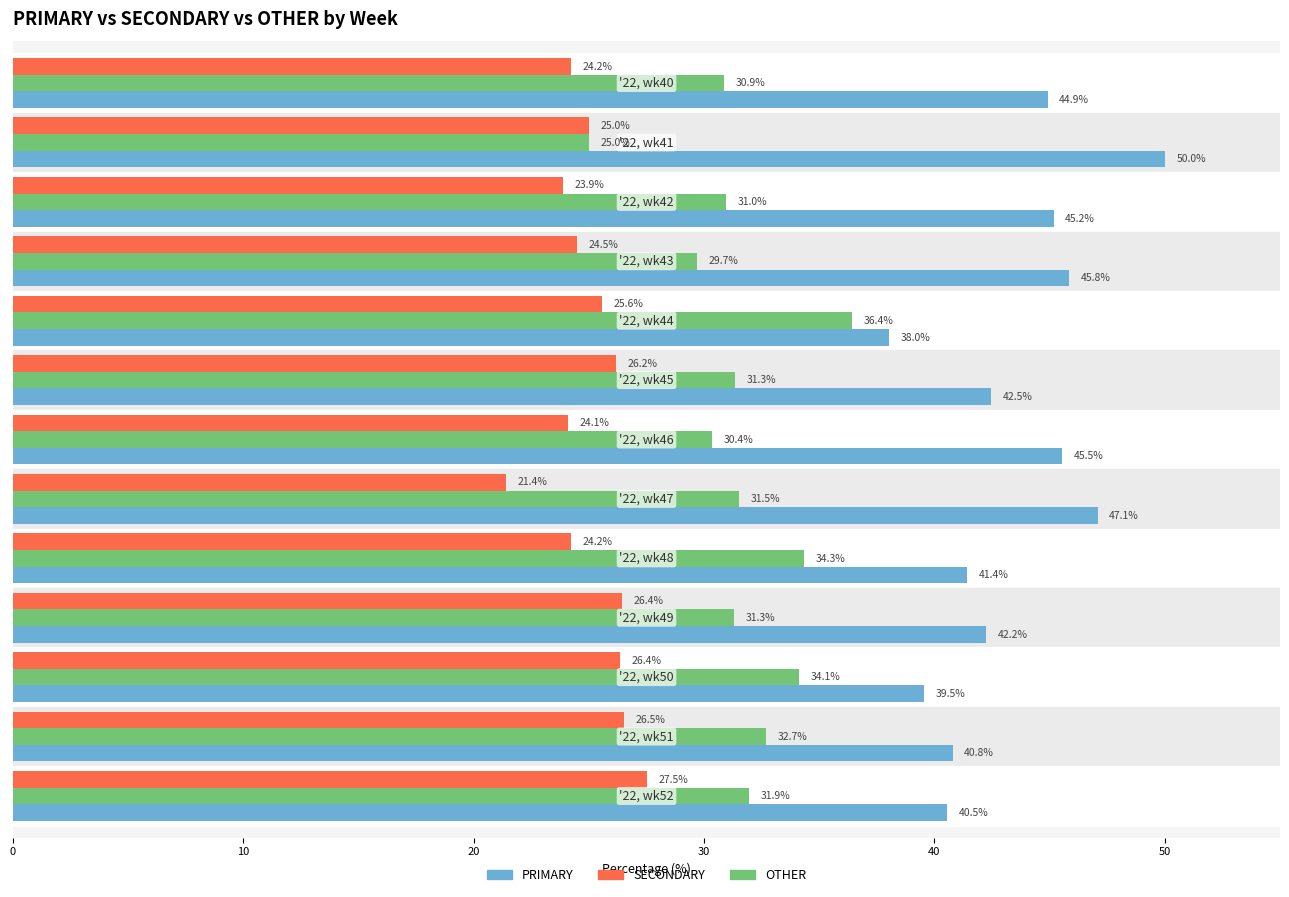

What is the minimum value shown in the chart?

21.4